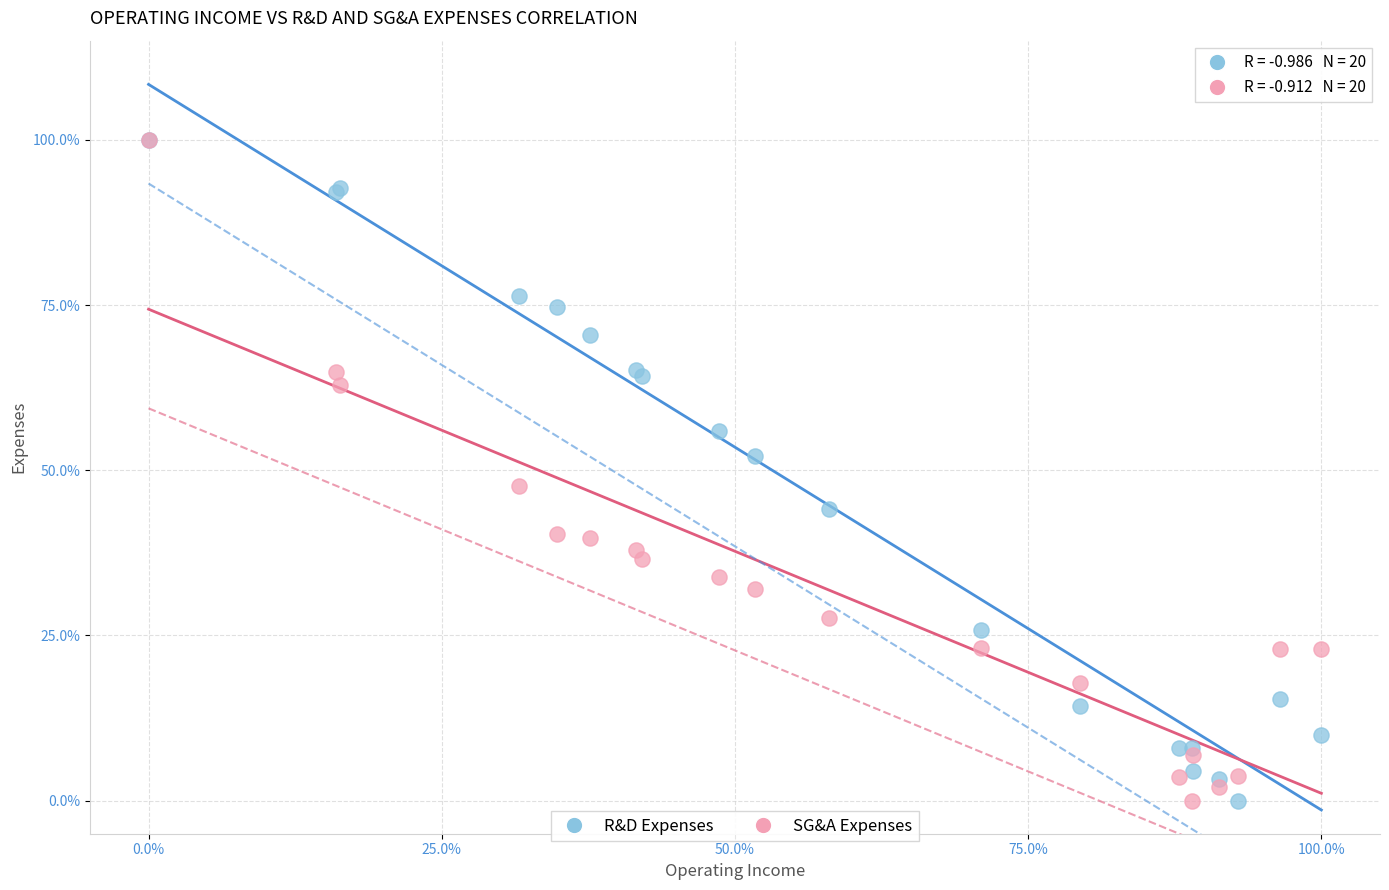

What are all the series names shown in the legend?

R&D Expenses, SG&A Expenses